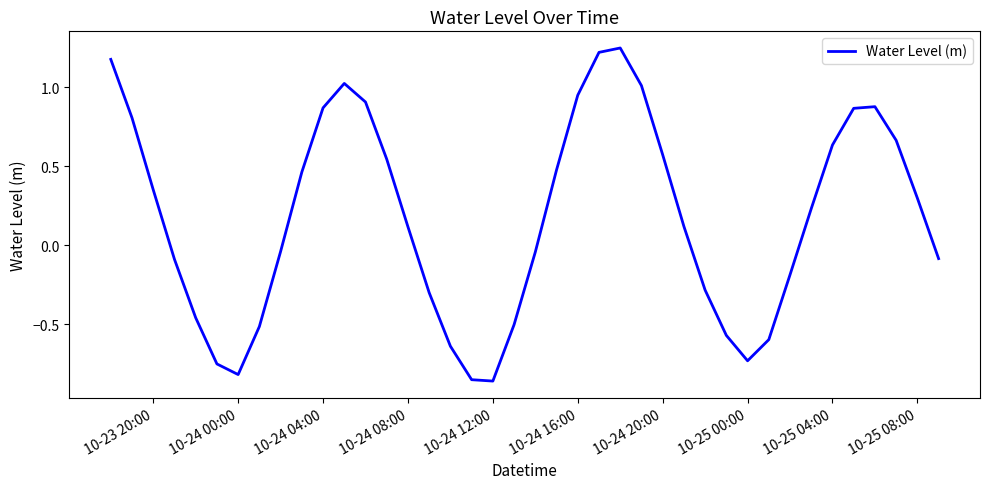

How many lines are shown in the chart?

1